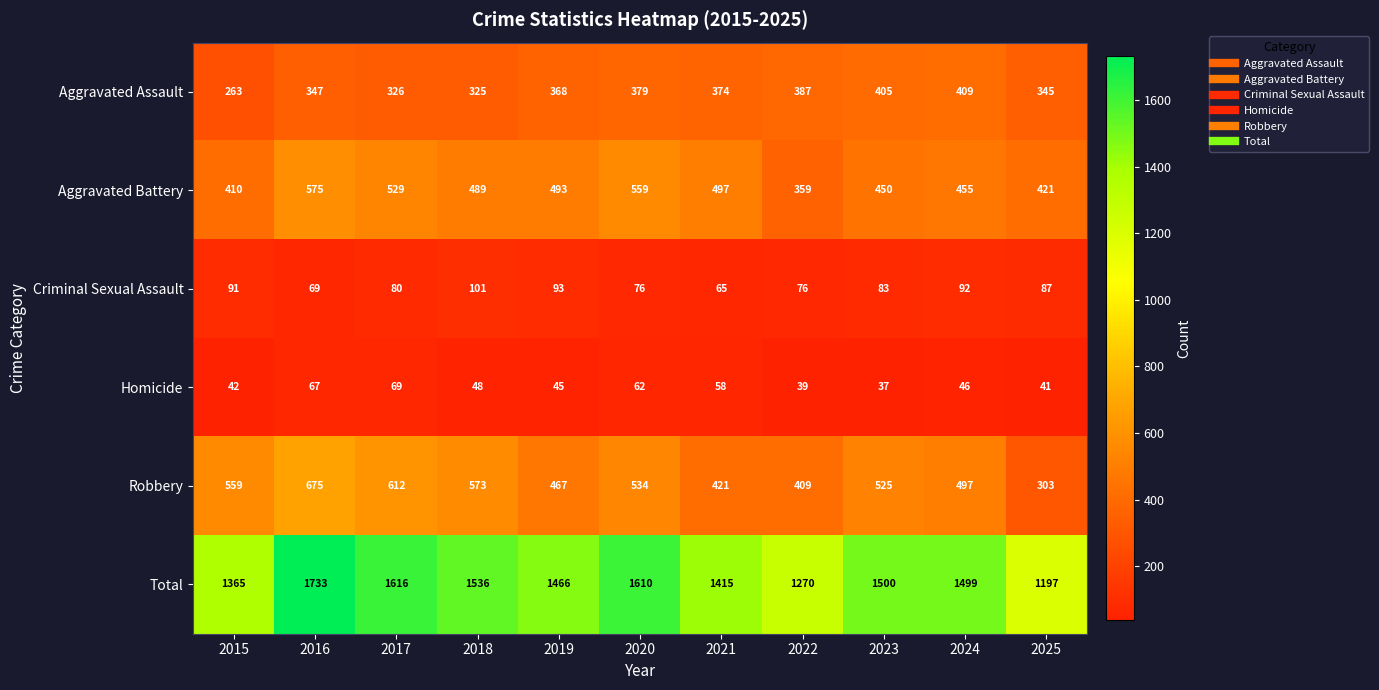

The value of Aggravated Assault at 2025 is 587. True or false?

False